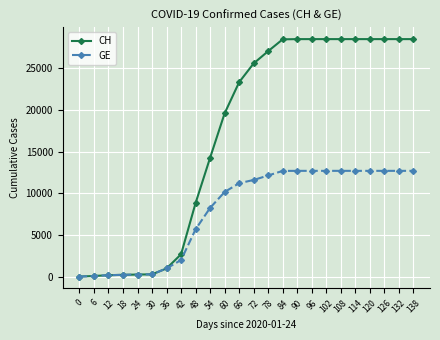

What is the value of the CH point at the 10th from the left?

14274